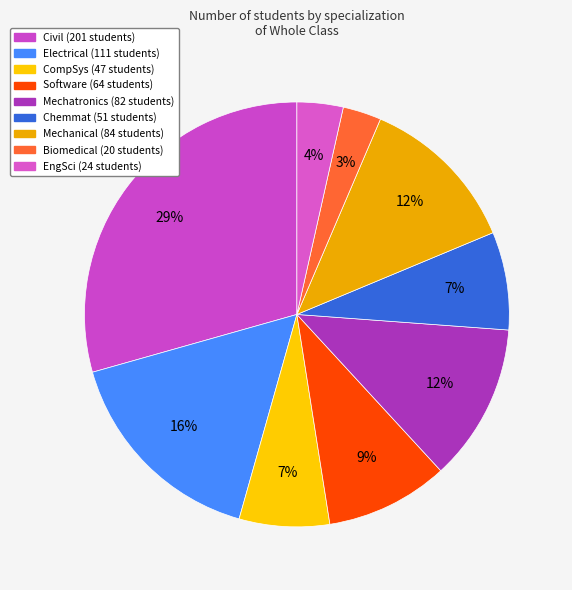

To the nearest percent, what is the difference between the Biomedical and Chemmat slice percentages?

5%